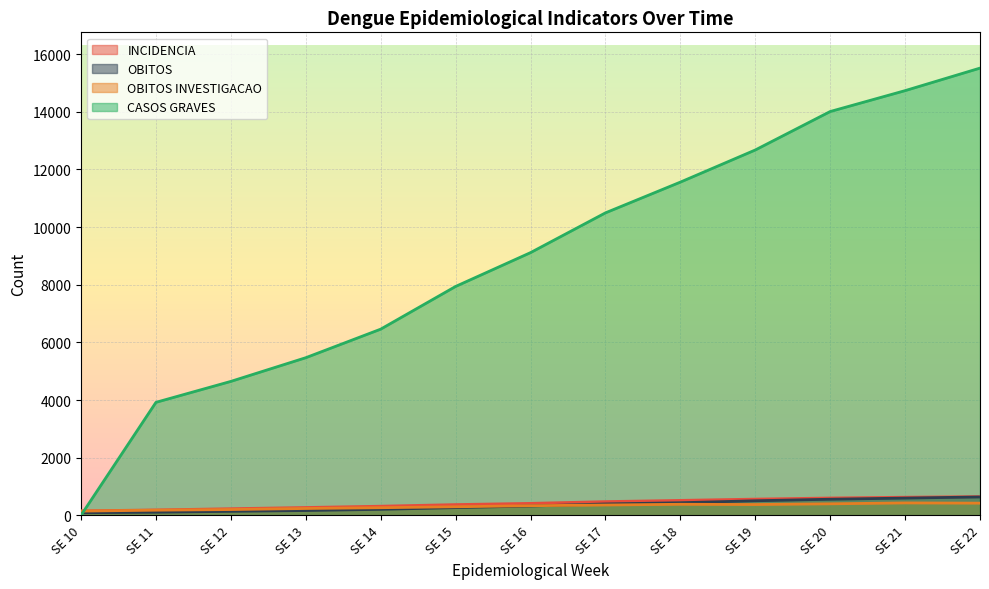

What are all the series names shown in the legend?

INCIDENCIA, OBITOS, OBITOS INVESTIGACAO, CASOS GRAVES